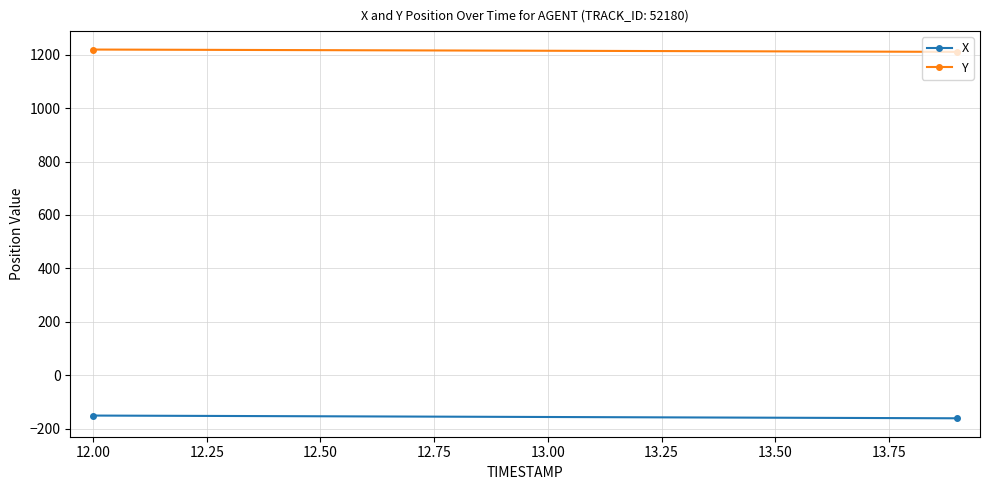

True or false: X and Y intersect in this chart.

False